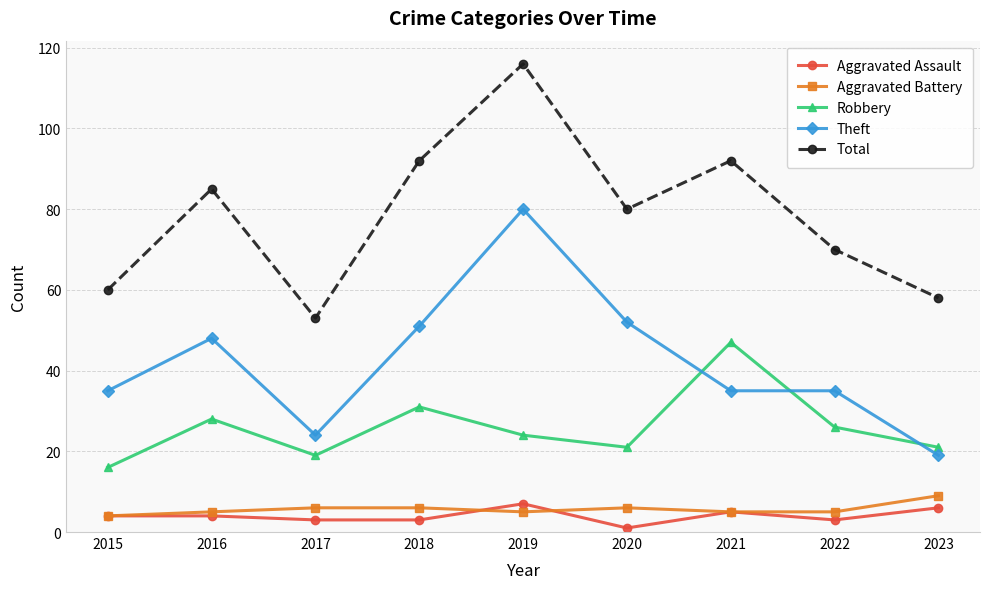

Which category has the lowest value across all series?

2020